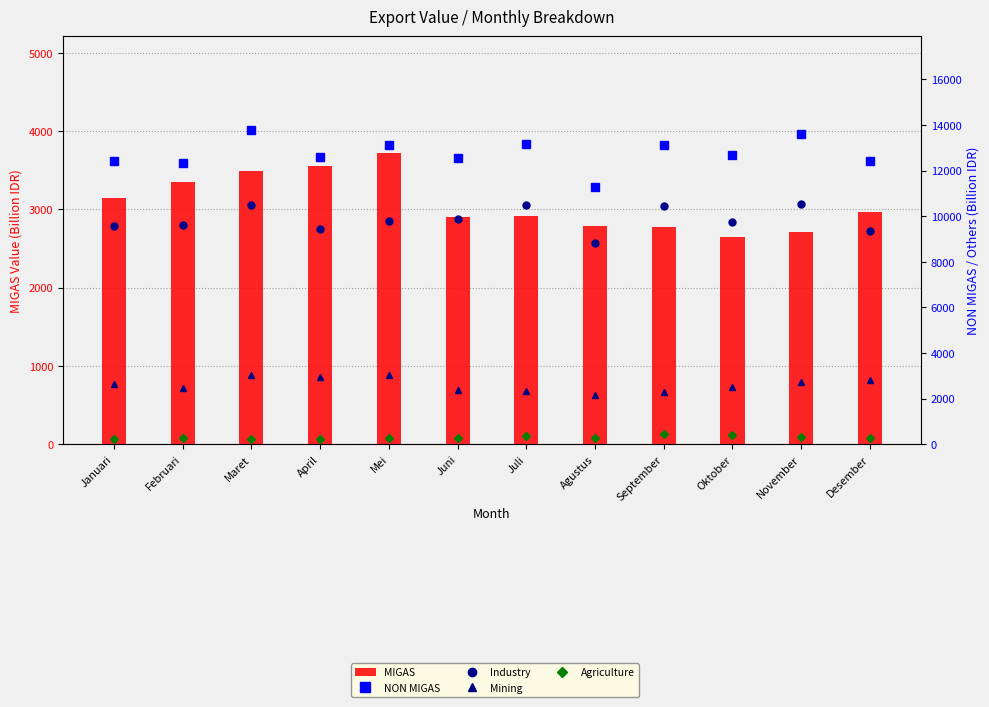

At how many categories does at least one series exceed 10964?

12